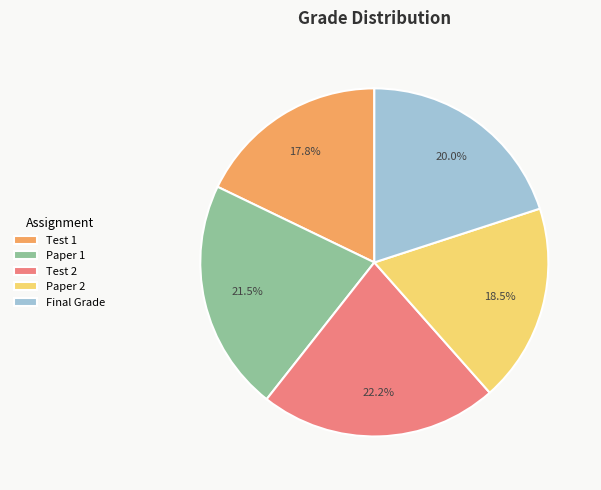

Which category has the smallest portion of the pie?

Test 1